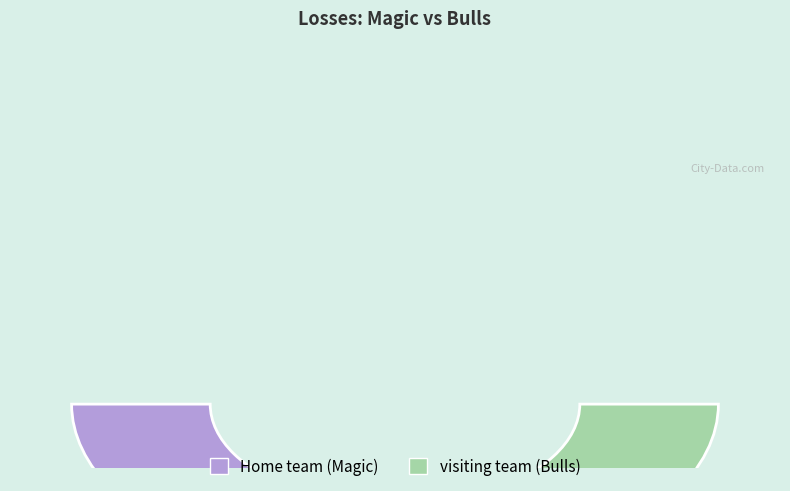

Rank the categories by value from lowest to highest.

visiting team (Bulls), Home team (Magic)